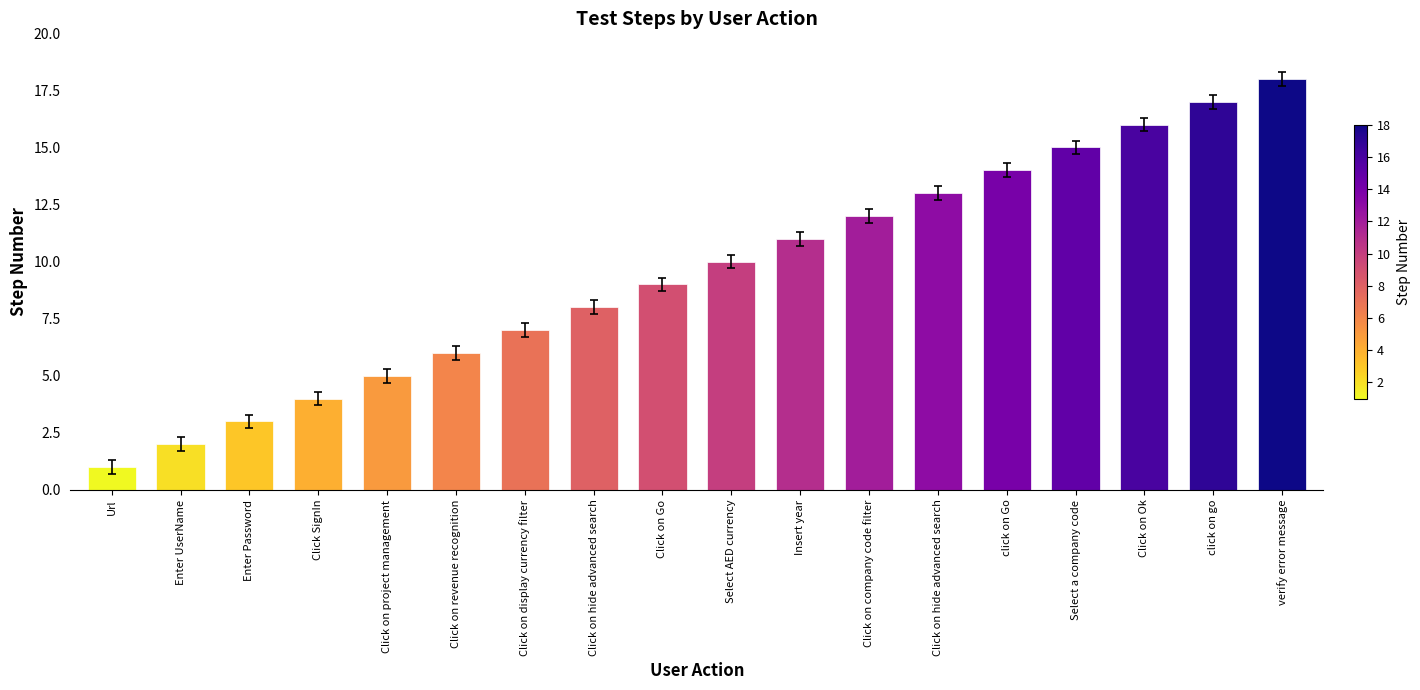

The value at click on Go is 14. True or false?

True